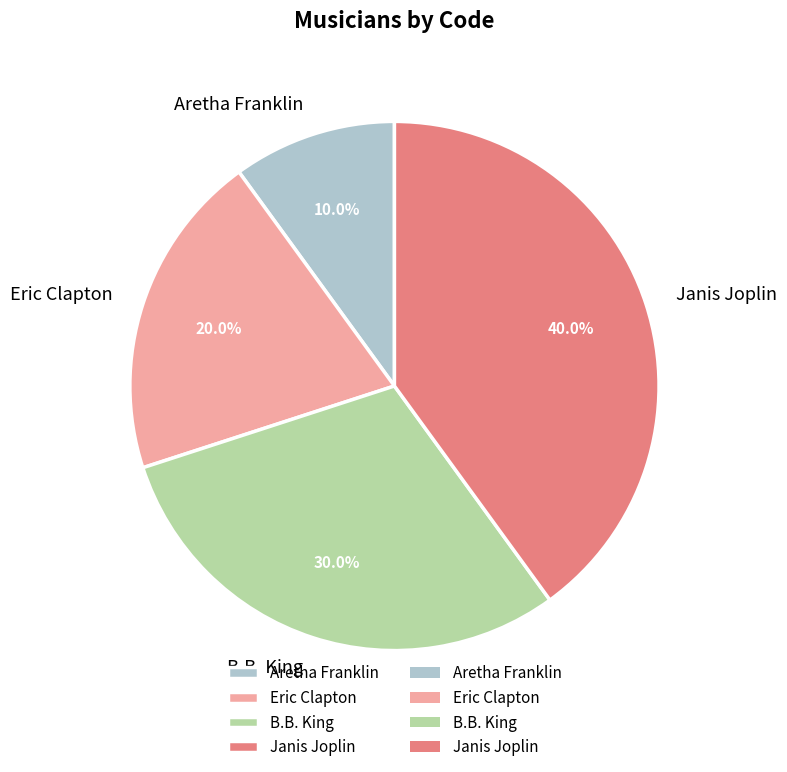

To the nearest percent, what portion does B.B. King represent?

30%